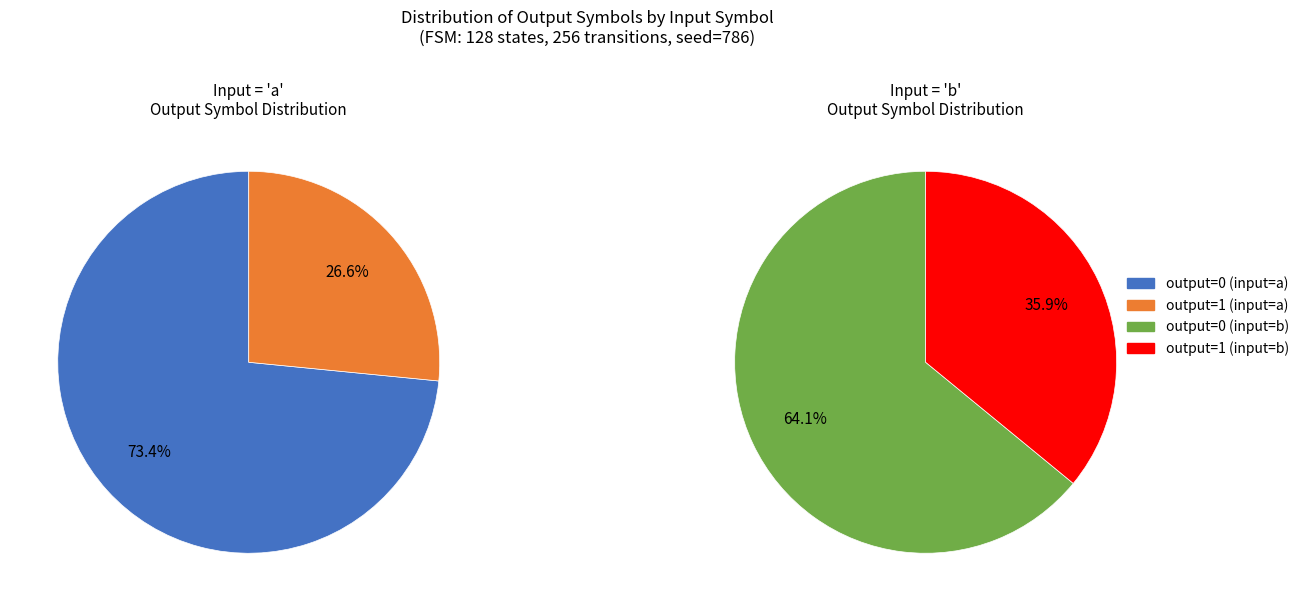

What is the ratio of the value at output_symbol=1 (input b) to the value at output_symbol=0 (input b)?

0.6